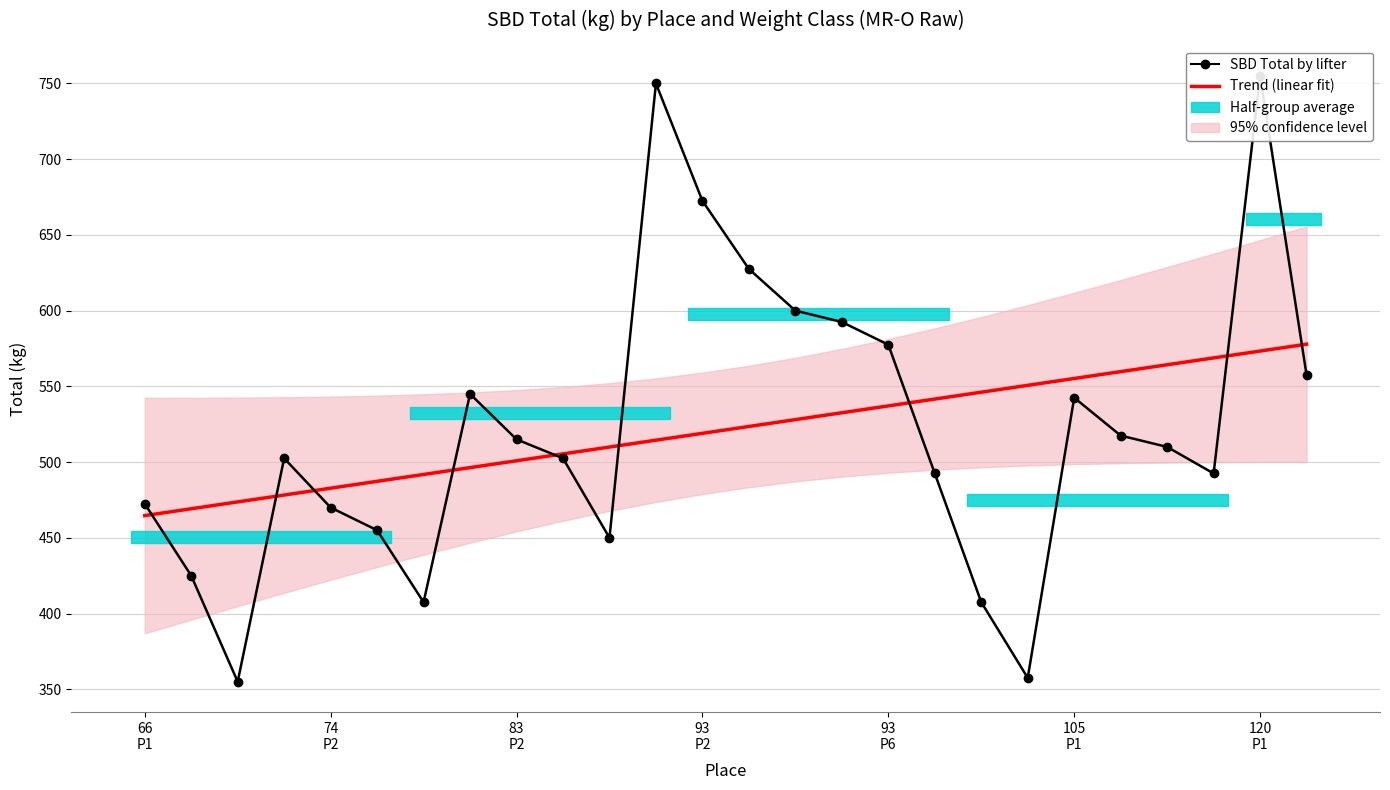

True or false: Trend (linear fit) and SBD Total by lifter intersect in this chart.

True